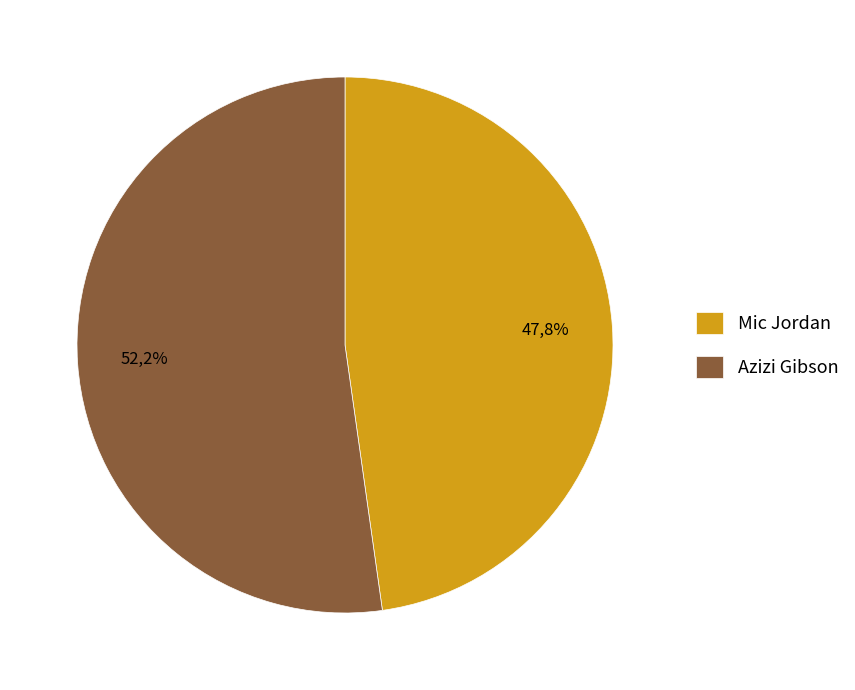

Approximately how many times larger is the value at Azizi Gibson compared to Mic Jordan?

1.1